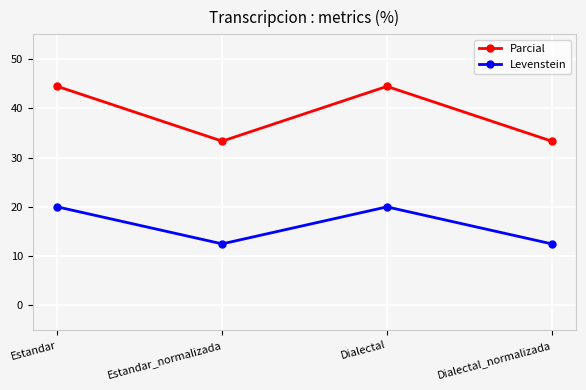

How many values in the Levenstein series exceed 19?

2